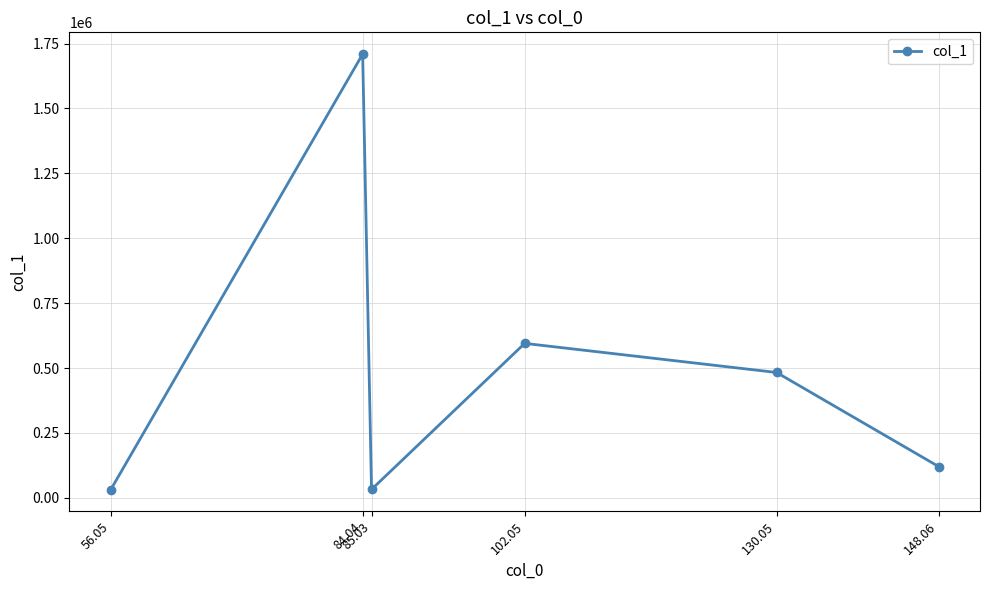

What is the difference between the maximum and minimum values?

1678099.7